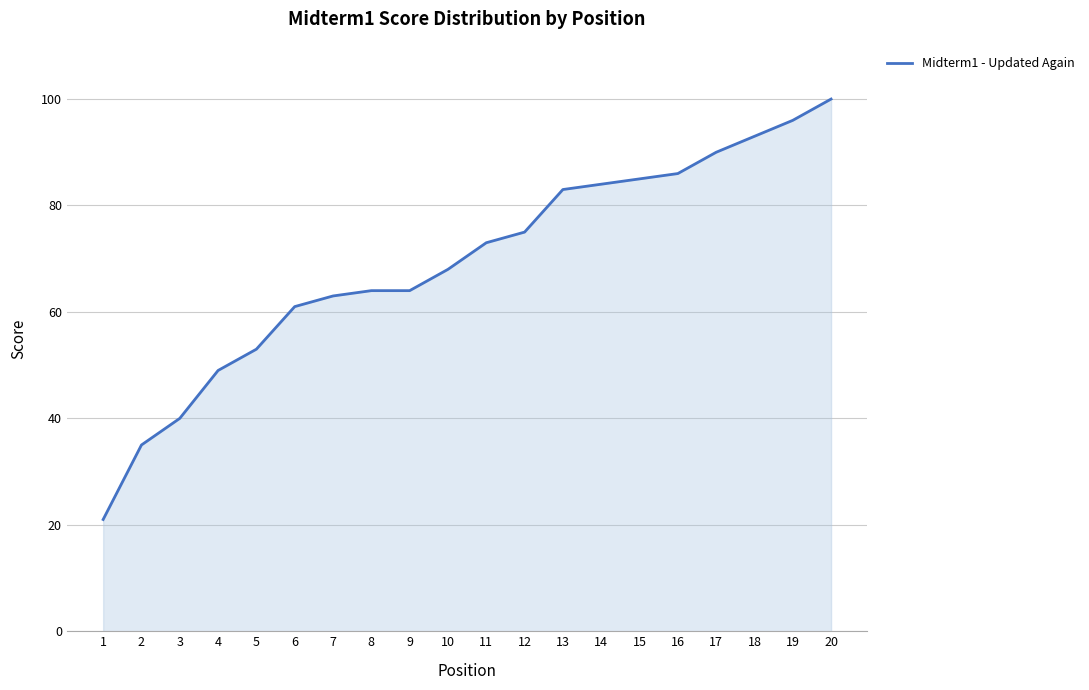

Reading left to right, extract all data points from this chart.

21	35	40	49	53	61	63	64	64	68	73	75	83	84	85	86	90	93	96	100